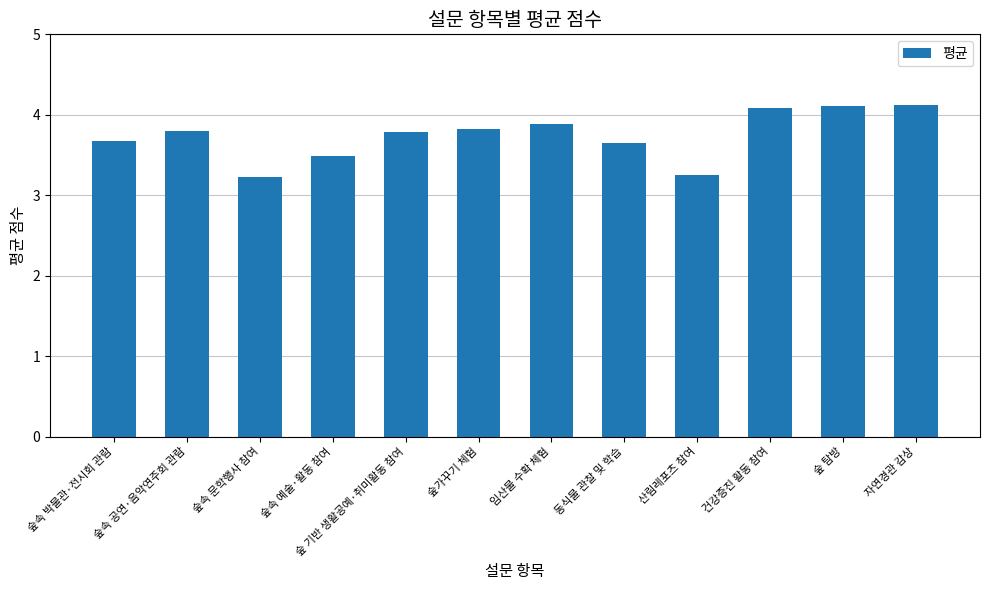

What is the value of the 11th bar from the left?

4.1